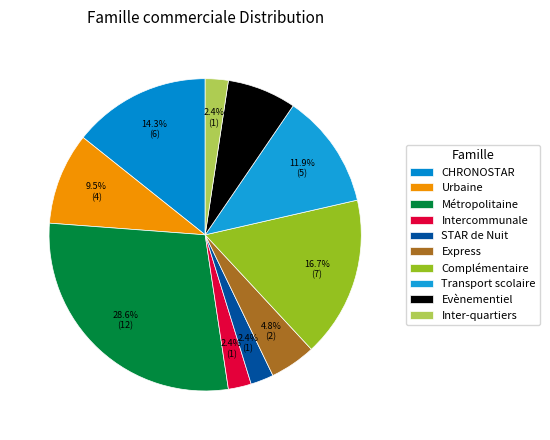

Is there any slice that represents more than half of the pie?

No